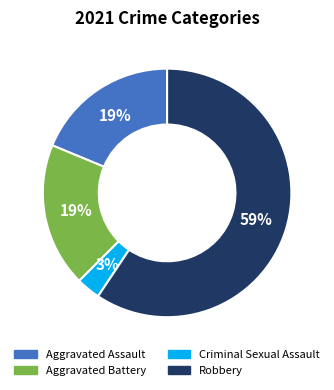

To the nearest percent, what portion does Robbery represent?

59%